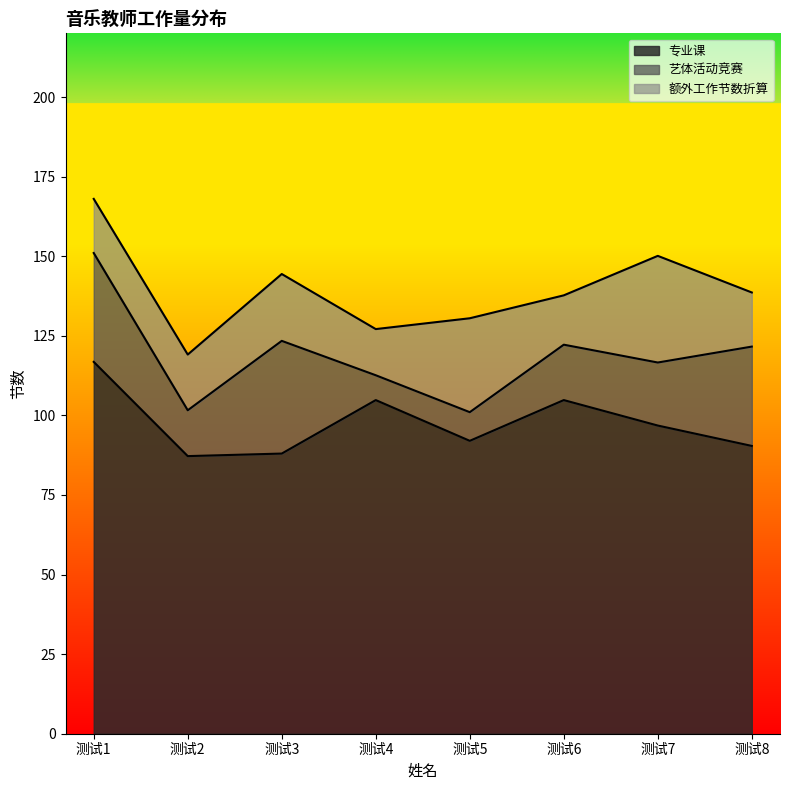

True or false: 专业课 has a value of 55.0 at 测试4.

False